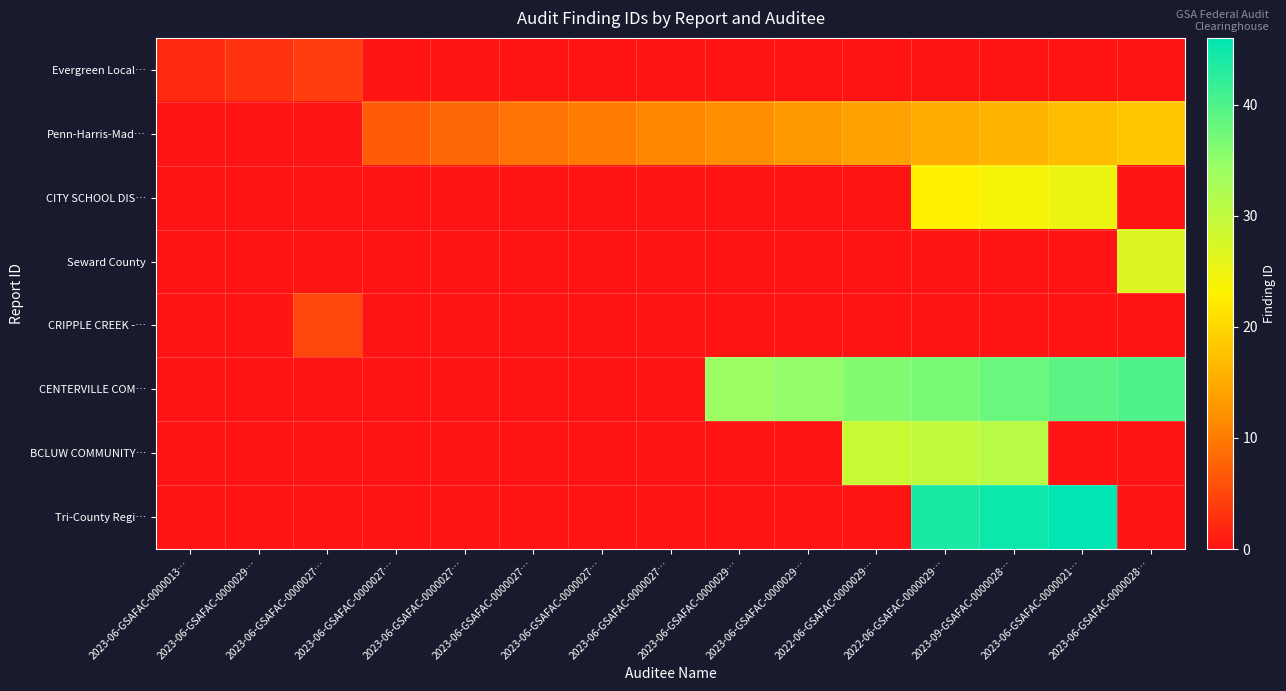

Reading right to left, extract all data points from this chart.

Evergreen Local…: 2023-06-GSAFAC-0000028…=0	2023-06-GSAFAC-0000021…=0	2023-09-GSAFAC-0000028…=0	2022-06-GSAFAC-0000029…=0	2022-06-GSAFAC-0000029…=0	2023-06-GSAFAC-0000029…=0	2023-06-GSAFAC-0000029…=0	2023-06-GSAFAC-0000027…=0	2023-06-GSAFAC-0000027…=0	2023-06-GSAFAC-0000027…=0	2023-06-GSAFAC-0000027…=0	2023-06-GSAFAC-0000027…=0	2023-06-GSAFAC-0000027…=4	2023-06-GSAFAC-0000029…=3	2023-06-GSAFAC-0000013…=2
Penn-Harris-Mad…: 2023-06-GSAFAC-0000028…=18	2023-06-GSAFAC-0000021…=17	2023-09-GSAFAC-0000028…=16	2022-06-GSAFAC-0000029…=15	2022-06-GSAFAC-0000029…=14	2023-06-GSAFAC-0000029…=13	2023-06-GSAFAC-0000029…=12	2023-06-GSAFAC-0000027…=11	2023-06-GSAFAC-0000027…=10	2023-06-GSAFAC-0000027…=9	2023-06-GSAFAC-0000027…=8	2023-06-GSAFAC-0000027…=7	2023-06-GSAFAC-0000027…=0	2023-06-GSAFAC-0000029…=0	2023-06-GSAFAC-0000013…=0
CITY SCHOOL DIS…: 2023-06-GSAFAC-0000028…=0	2023-06-GSAFAC-0000021…=25	2023-09-GSAFAC-0000028…=24	2022-06-GSAFAC-0000029…=23	2022-06-GSAFAC-0000029…=0	2023-06-GSAFAC-0000029…=0	2023-06-GSAFAC-0000029…=0	2023-06-GSAFAC-0000027…=0	2023-06-GSAFAC-0000027…=0	2023-06-GSAFAC-0000027…=0	2023-06-GSAFAC-0000027…=0	2023-06-GSAFAC-0000027…=0	2023-06-GSAFAC-0000027…=0	2023-06-GSAFAC-0000029…=0	2023-06-GSAFAC-0000013…=0
Seward County: 2023-06-GSAFAC-0000028…=27	2023-06-GSAFAC-0000021…=0	2023-09-GSAFAC-0000028…=0	2022-06-GSAFAC-0000029…=0	2022-06-GSAFAC-0000029…=0	2023-06-GSAFAC-0000029…=0	2023-06-GSAFAC-0000029…=0	2023-06-GSAFAC-0000027…=0	2023-06-GSAFAC-0000027…=0	2023-06-GSAFAC-0000027…=0	2023-06-GSAFAC-0000027…=0	2023-06-GSAFAC-0000027…=0	2023-06-GSAFAC-0000027…=0	2023-06-GSAFAC-0000029…=0	2023-06-GSAFAC-0000013…=0
CRIPPLE CREEK -…: 2023-06-GSAFAC-0000028…=0	2023-06-GSAFAC-0000021…=0	2023-09-GSAFAC-0000028…=0	2022-06-GSAFAC-0000029…=0	2022-06-GSAFAC-0000029…=0	2023-06-GSAFAC-0000029…=0	2023-06-GSAFAC-0000029…=0	2023-06-GSAFAC-0000027…=0	2023-06-GSAFAC-0000027…=0	2023-06-GSAFAC-0000027…=0	2023-06-GSAFAC-0000027…=0	2023-06-GSAFAC-0000027…=0	2023-06-GSAFAC-0000027…=5	2023-06-GSAFAC-0000029…=0	2023-06-GSAFAC-0000013…=0
CENTERVILLE COM…: 2023-06-GSAFAC-0000028…=40	2023-06-GSAFAC-0000021…=39	2023-09-GSAFAC-0000028…=38	2022-06-GSAFAC-0000029…=37	2022-06-GSAFAC-0000029…=36	2023-06-GSAFAC-0000029…=35	2023-06-GSAFAC-0000029…=34	2023-06-GSAFAC-0000027…=0	2023-06-GSAFAC-0000027…=0	2023-06-GSAFAC-0000027…=0	2023-06-GSAFAC-0000027…=0	2023-06-GSAFAC-0000027…=0	2023-06-GSAFAC-0000027…=0	2023-06-GSAFAC-0000029…=0	2023-06-GSAFAC-0000013…=0
BCLUW COMMUNITY…: 2023-06-GSAFAC-0000028…=0	2023-06-GSAFAC-0000021…=0	2023-09-GSAFAC-0000028…=31	2022-06-GSAFAC-0000029…=30	2022-06-GSAFAC-0000029…=29	2023-06-GSAFAC-0000029…=0	2023-06-GSAFAC-0000029…=0	2023-06-GSAFAC-0000027…=0	2023-06-GSAFAC-0000027…=0	2023-06-GSAFAC-0000027…=0	2023-06-GSAFAC-0000027…=0	2023-06-GSAFAC-0000027…=0	2023-06-GSAFAC-0000027…=0	2023-06-GSAFAC-0000029…=0	2023-06-GSAFAC-0000013…=0
Tri-County Regi…: 2023-06-GSAFAC-0000028…=0	2023-06-GSAFAC-0000021…=46	2023-09-GSAFAC-0000028…=45	2022-06-GSAFAC-0000029…=44	2022-06-GSAFAC-0000029…=0	2023-06-GSAFAC-0000029…=0	2023-06-GSAFAC-0000029…=0	2023-06-GSAFAC-0000027…=0	2023-06-GSAFAC-0000027…=0	2023-06-GSAFAC-0000027…=0	2023-06-GSAFAC-0000027…=0	2023-06-GSAFAC-0000027…=0	2023-06-GSAFAC-0000027…=0	2023-06-GSAFAC-0000029…=0	2023-06-GSAFAC-0000013…=0